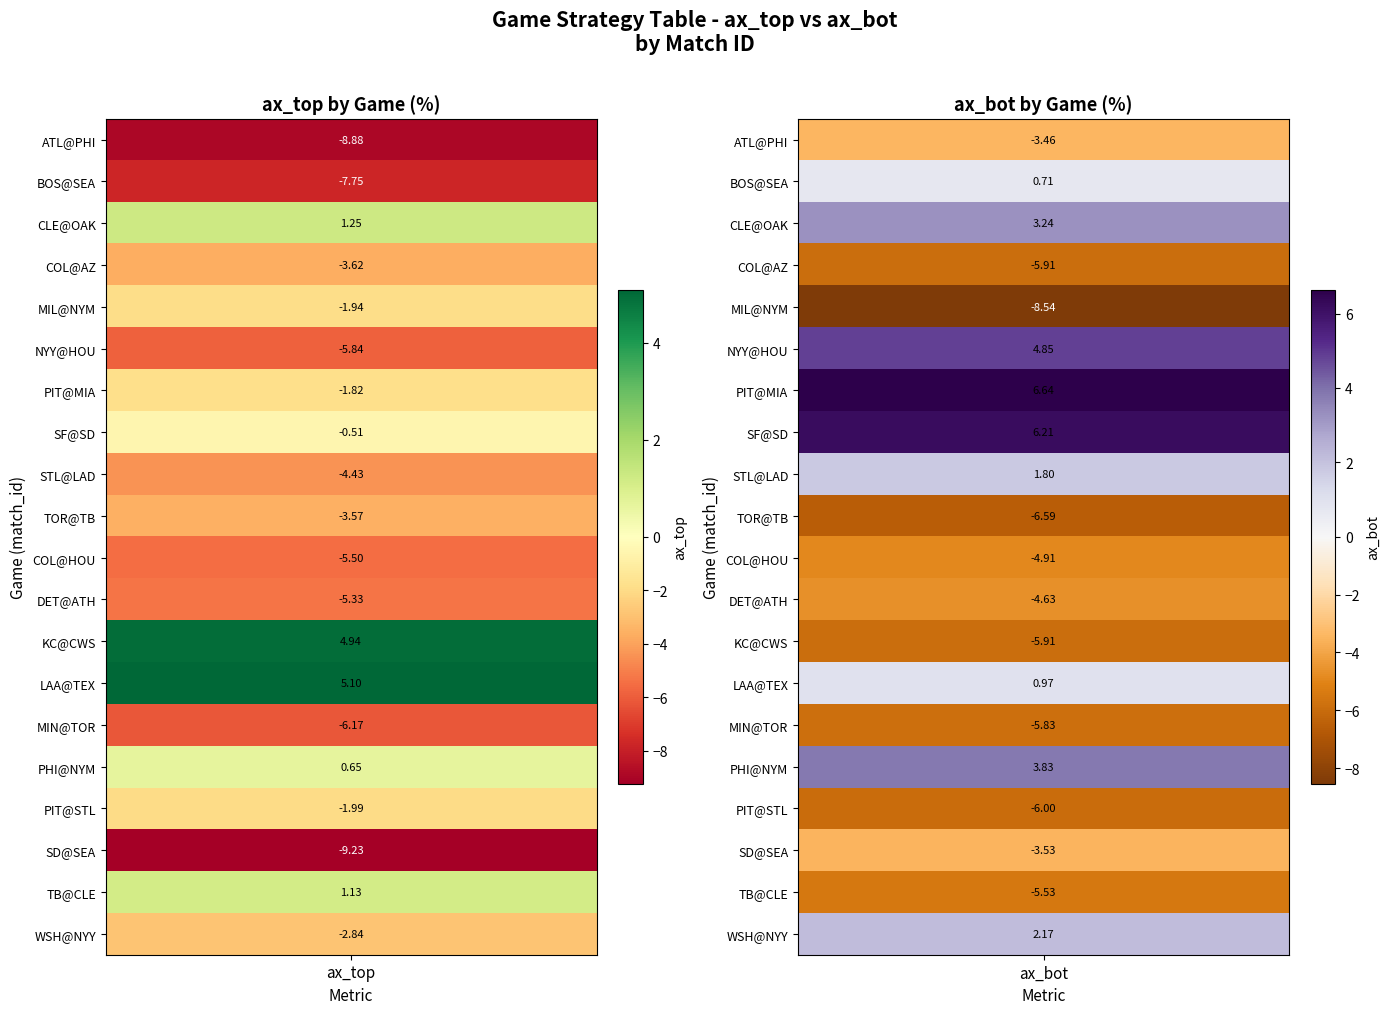

Is it true that ax_top equals -12.1 at 0?

False